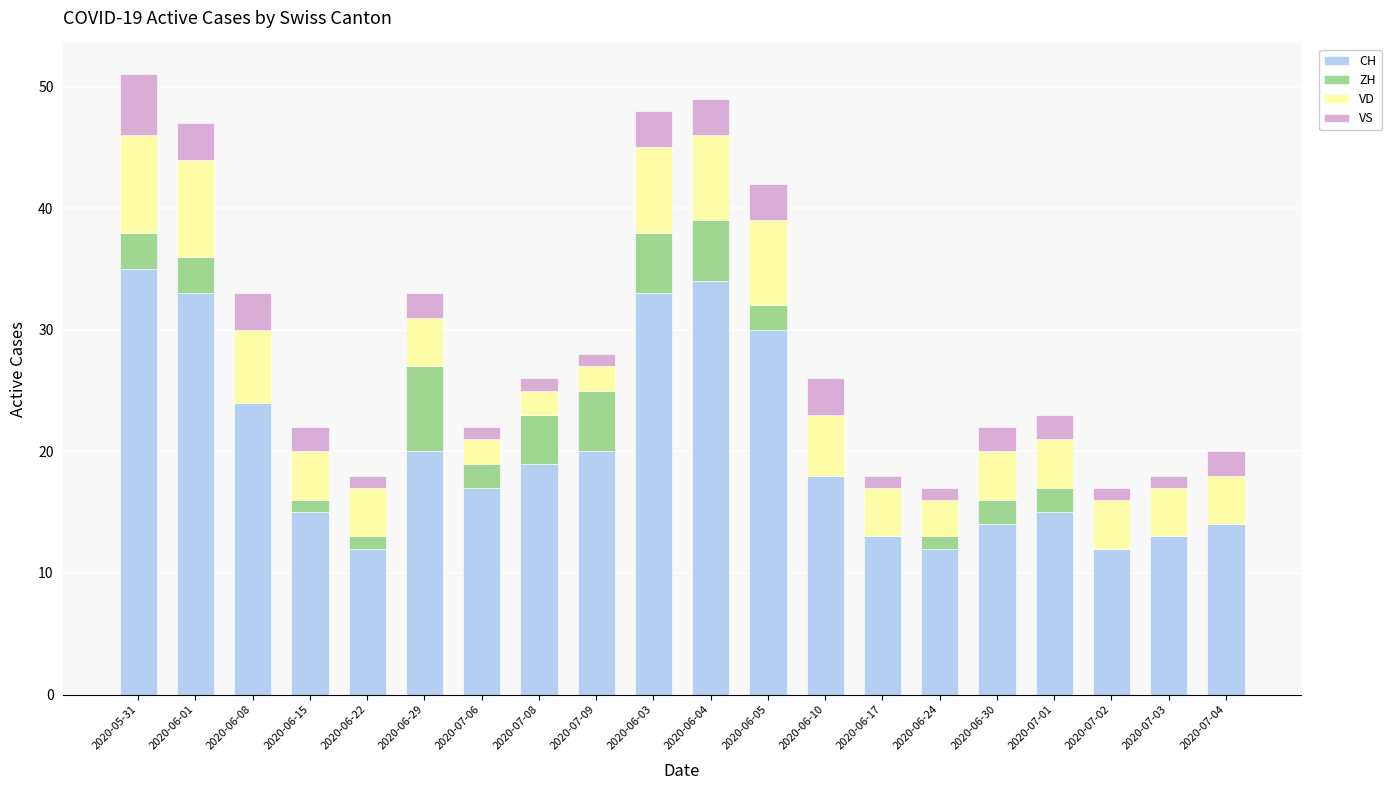

At which label is CH closest to 23?

2020-06-08